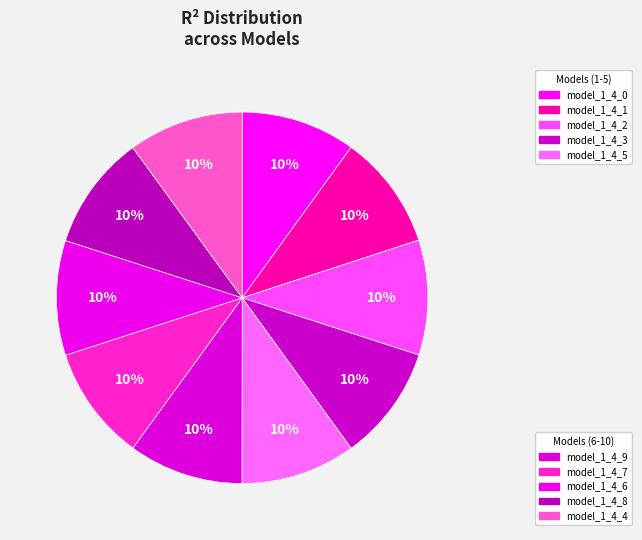

How many segments does this pie chart have?

10